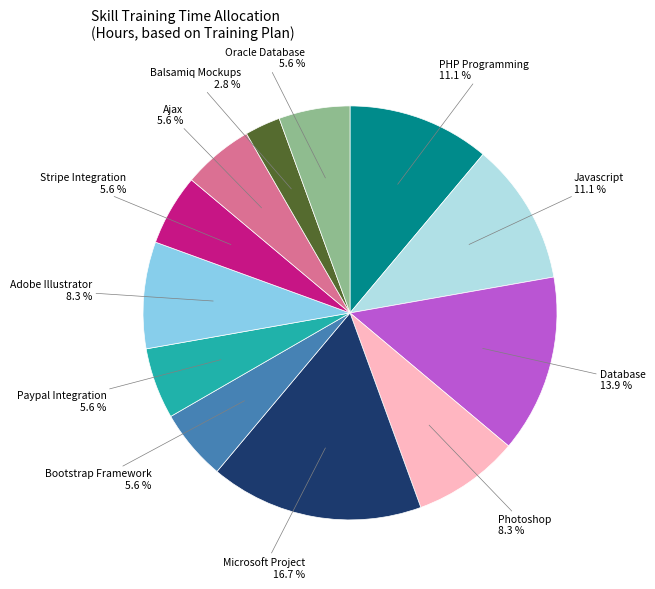

Is there a majority slice in this chart?

No